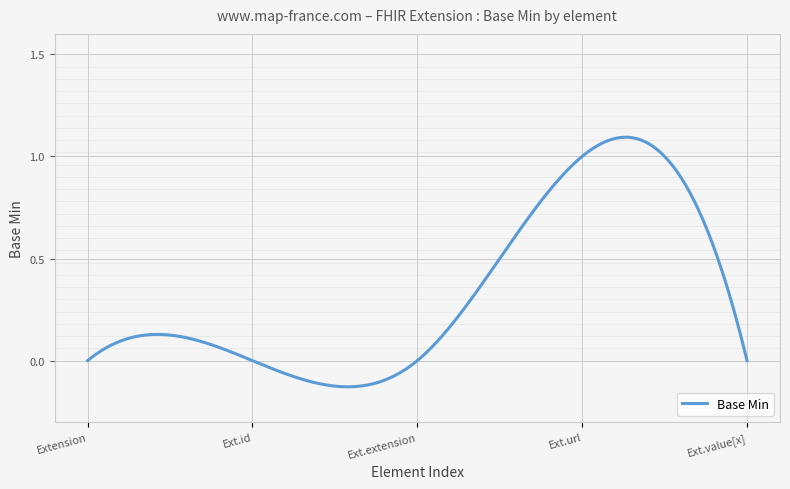

How many lines are shown in the chart?

1